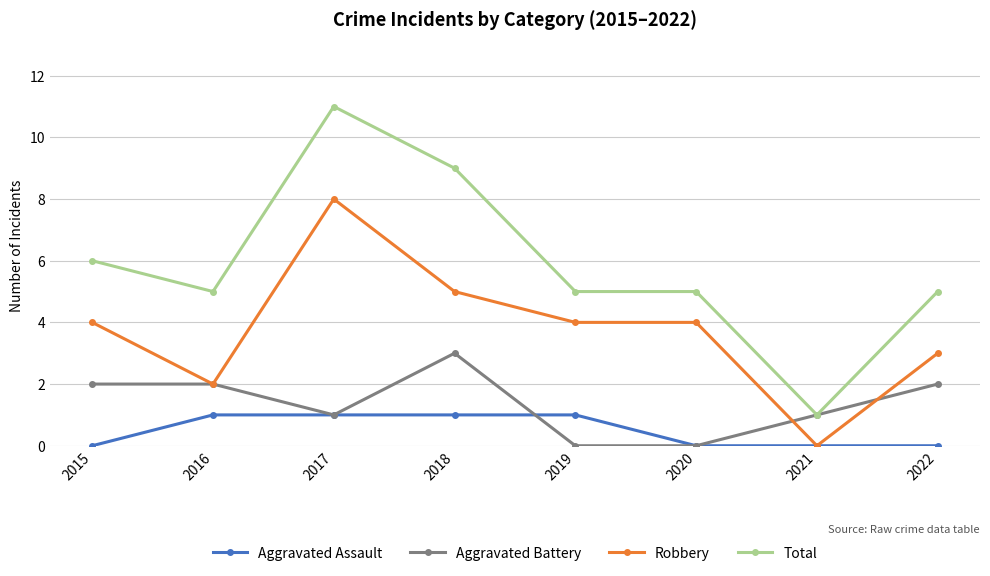

Is it true that Robbery equals 4 at 2016?

False